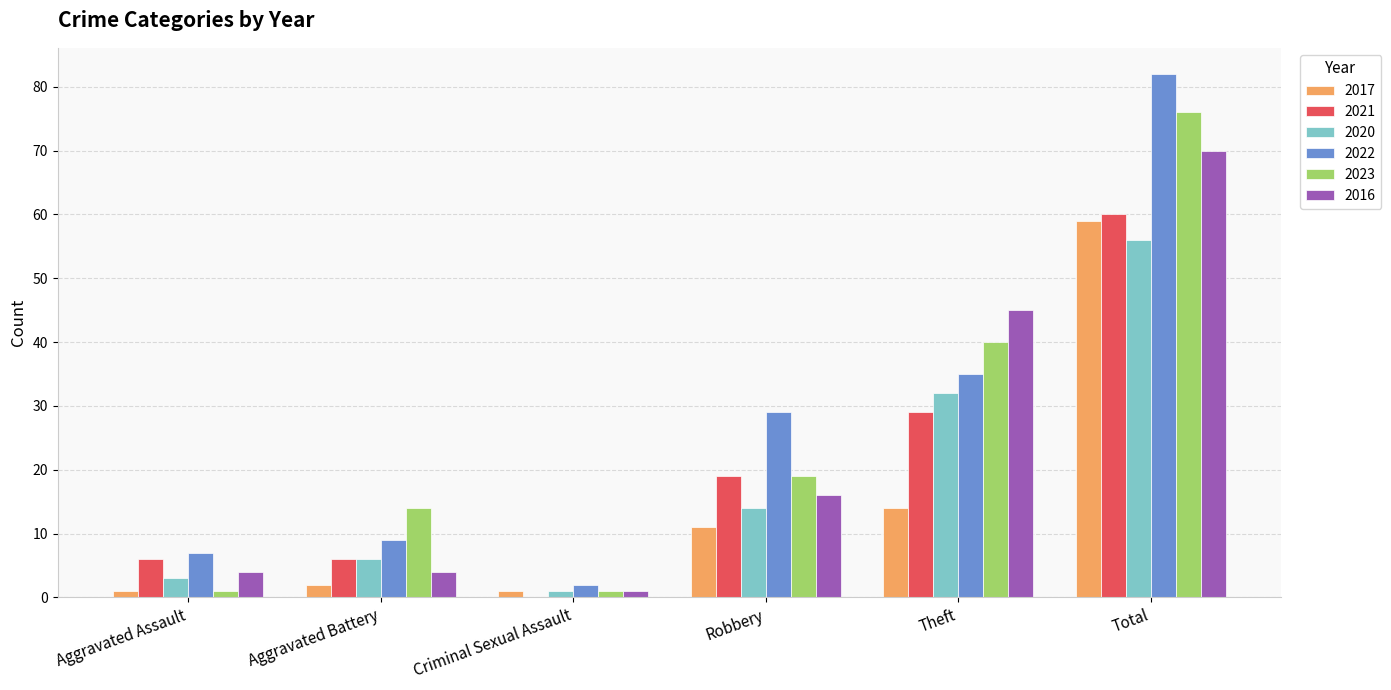

Reading right to left, extract all data points from this chart.

2017: Total=59	Theft=14	Robbery=11	Criminal Sexual Assault=1	Aggravated Battery=2	Aggravated Assault=1
2021: Total=60	Theft=29	Robbery=19	Criminal Sexual Assault=0	Aggravated Battery=6	Aggravated Assault=6
2020: Total=56	Theft=32	Robbery=14	Criminal Sexual Assault=1	Aggravated Battery=6	Aggravated Assault=3
2022: Total=82	Theft=35	Robbery=29	Criminal Sexual Assault=2	Aggravated Battery=9	Aggravated Assault=7
2023: Total=76	Theft=40	Robbery=19	Criminal Sexual Assault=1	Aggravated Battery=14	Aggravated Assault=1
2016: Total=70	Theft=45	Robbery=16	Criminal Sexual Assault=1	Aggravated Battery=4	Aggravated Assault=4